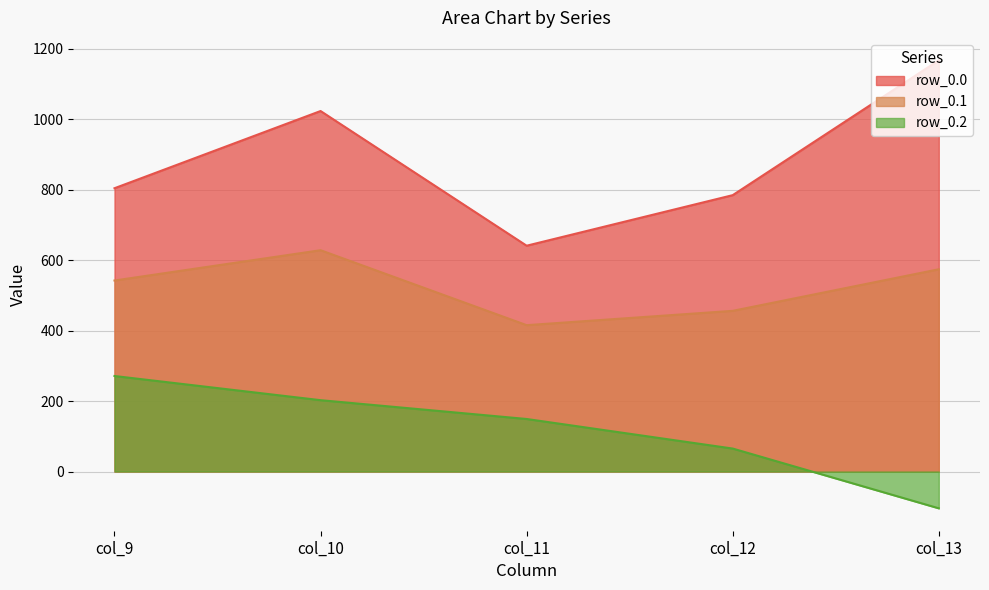

What is the minimum value shown in the chart?

-104.4